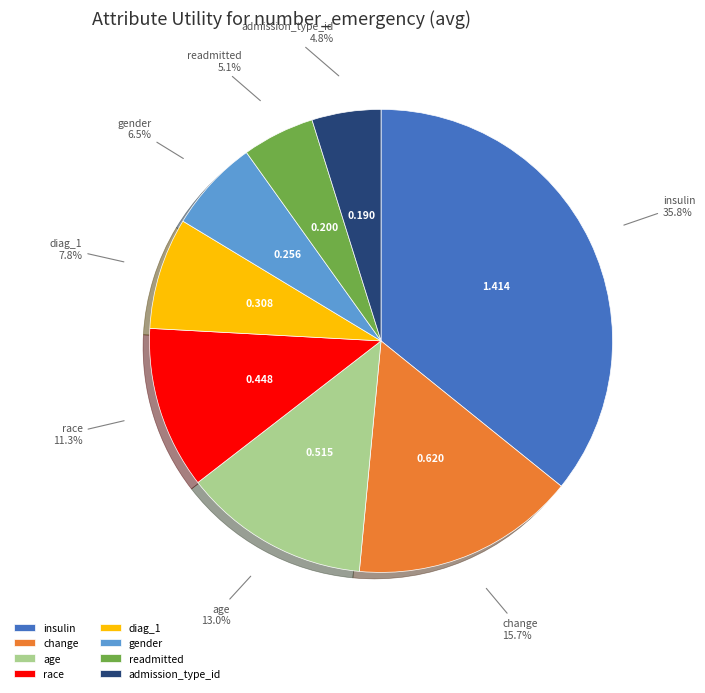

To the nearest percent, what is the difference between the gender and diag_1 slice percentages?

1%